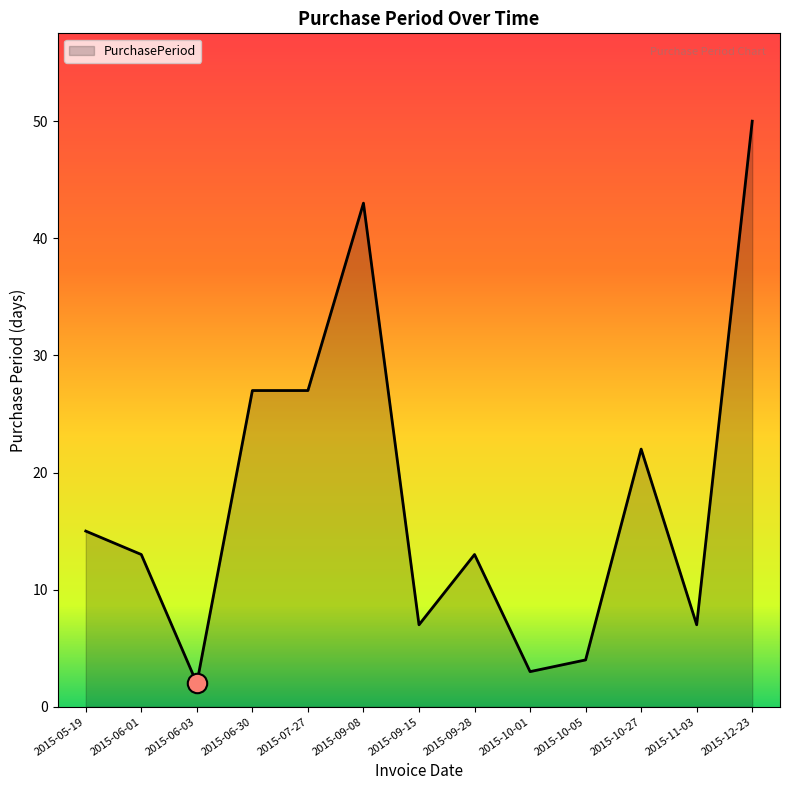

Where does the data first go above 13?

2015-05-19